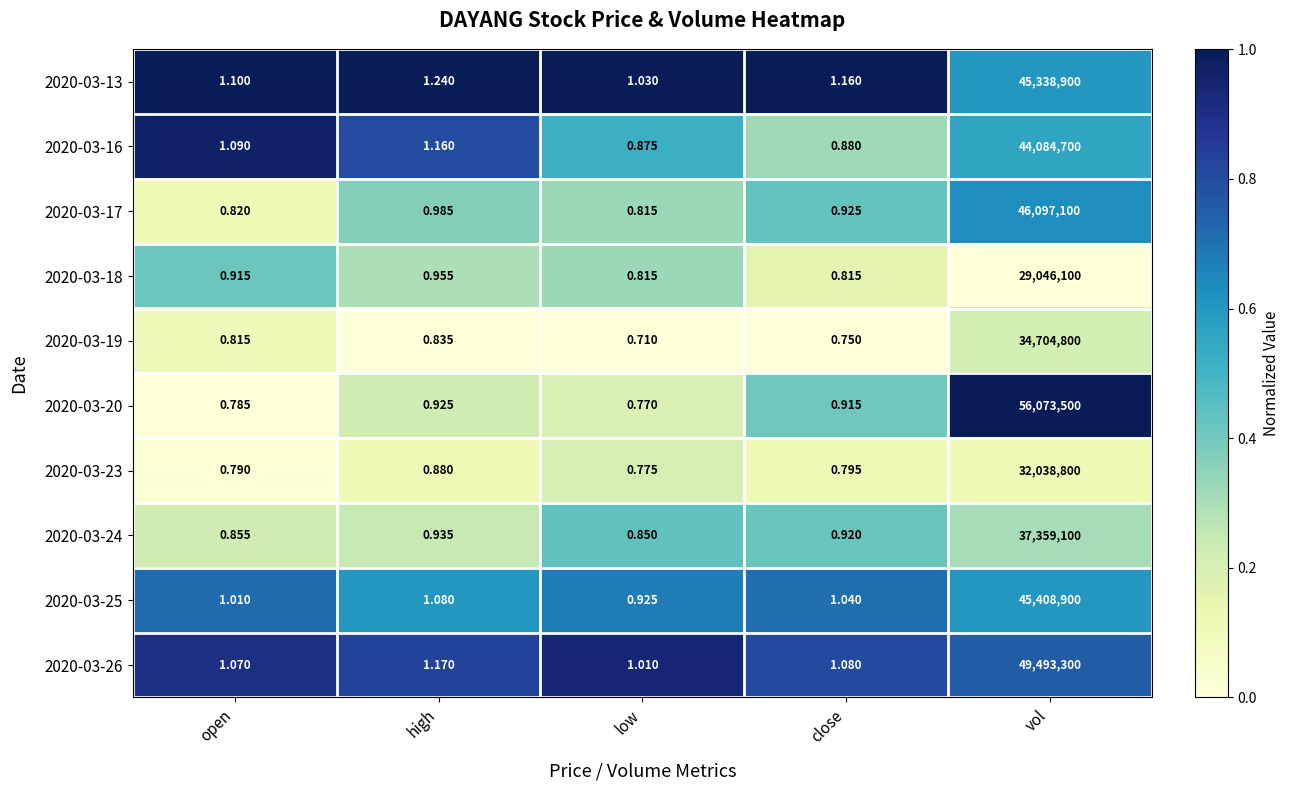

Which label corresponds to the smallest value in the chart?

low